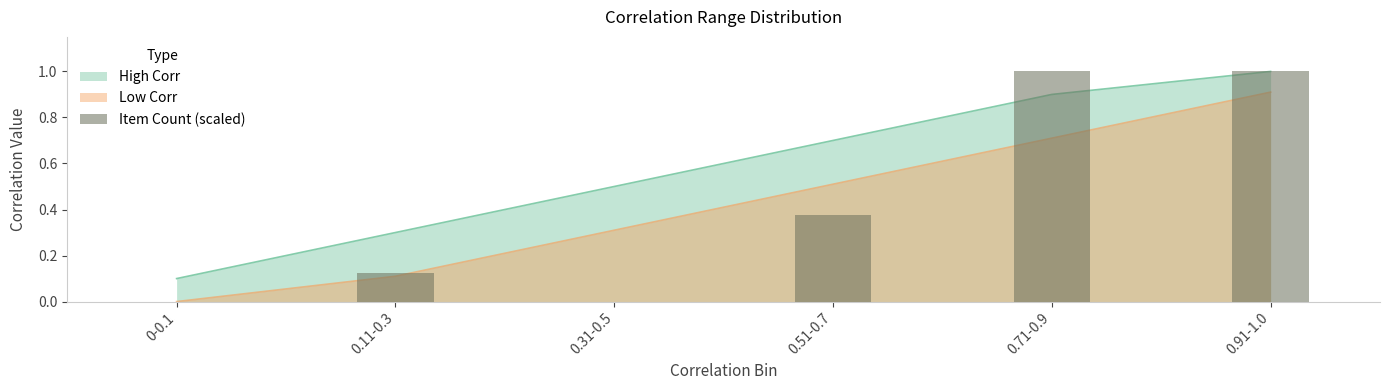

At which label is the value closest to 0?

0-0.1